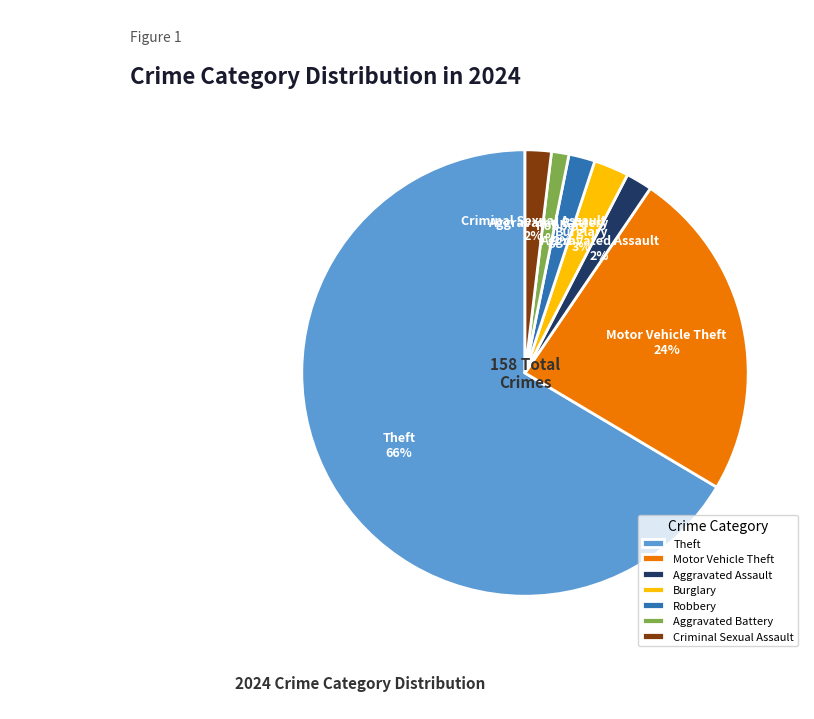

Do Aggravated Assault and Burglary together represent more than half of the pie?

No